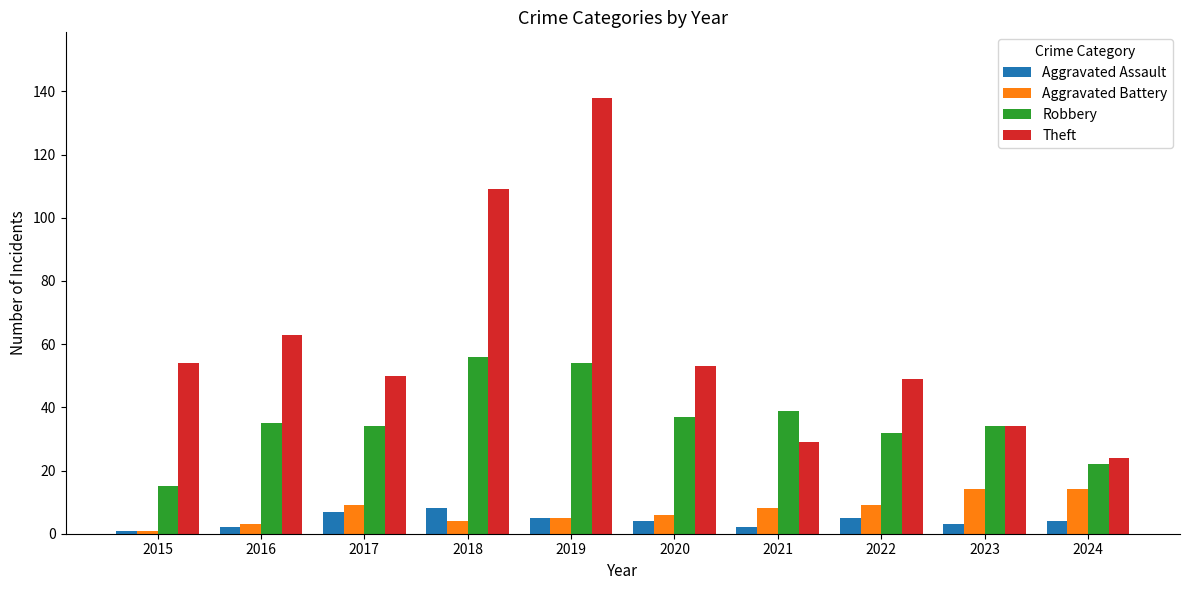

How many categories are shown in the chart?

10